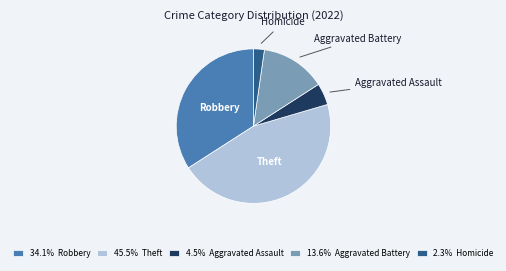

Between Robbery and Homicide, which is larger?

Robbery